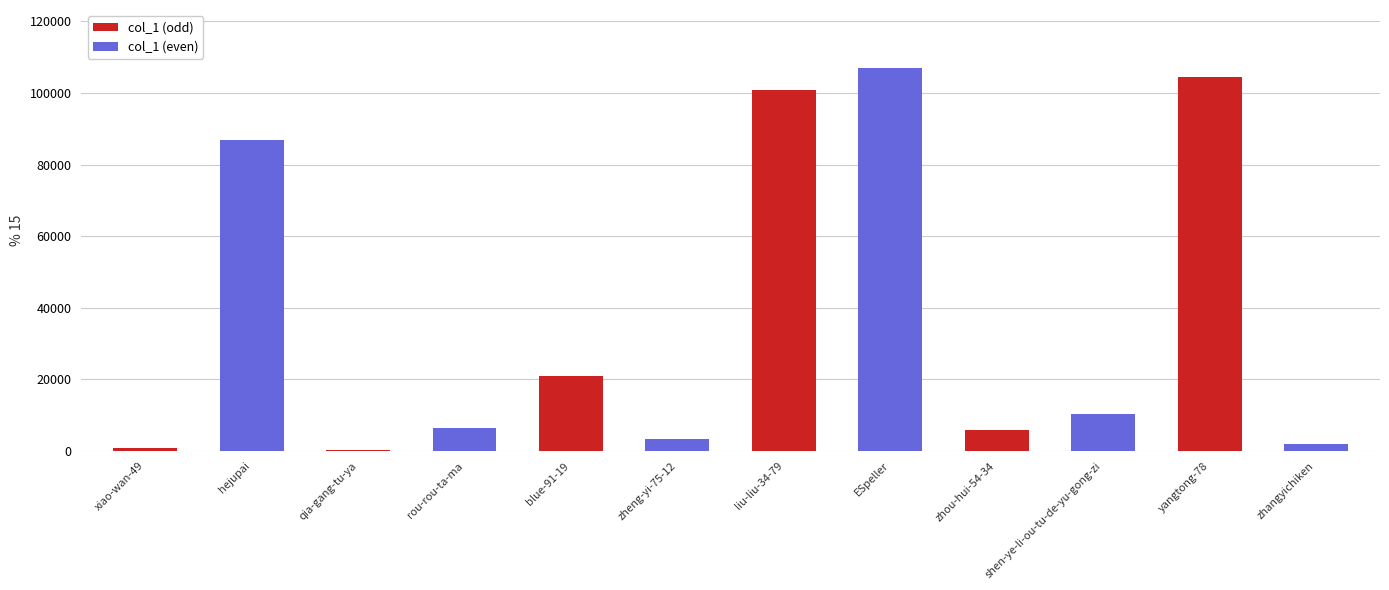

Which label corresponds to the largest value in the chart?

ESpeller